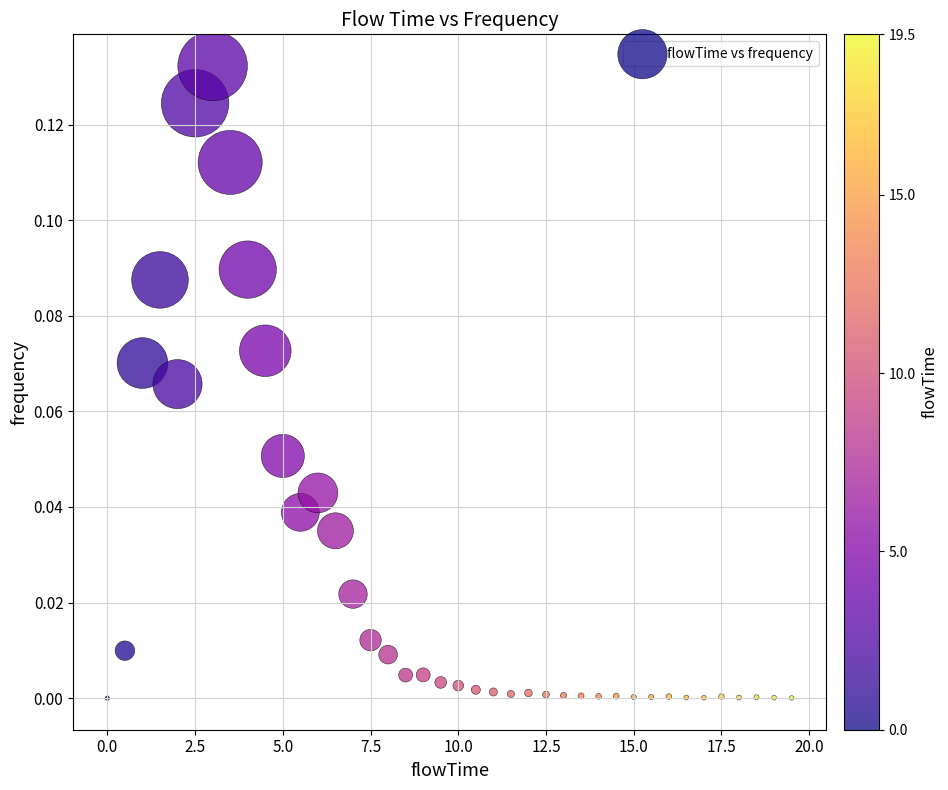

What is the range of X values (max minus min)?

19.5